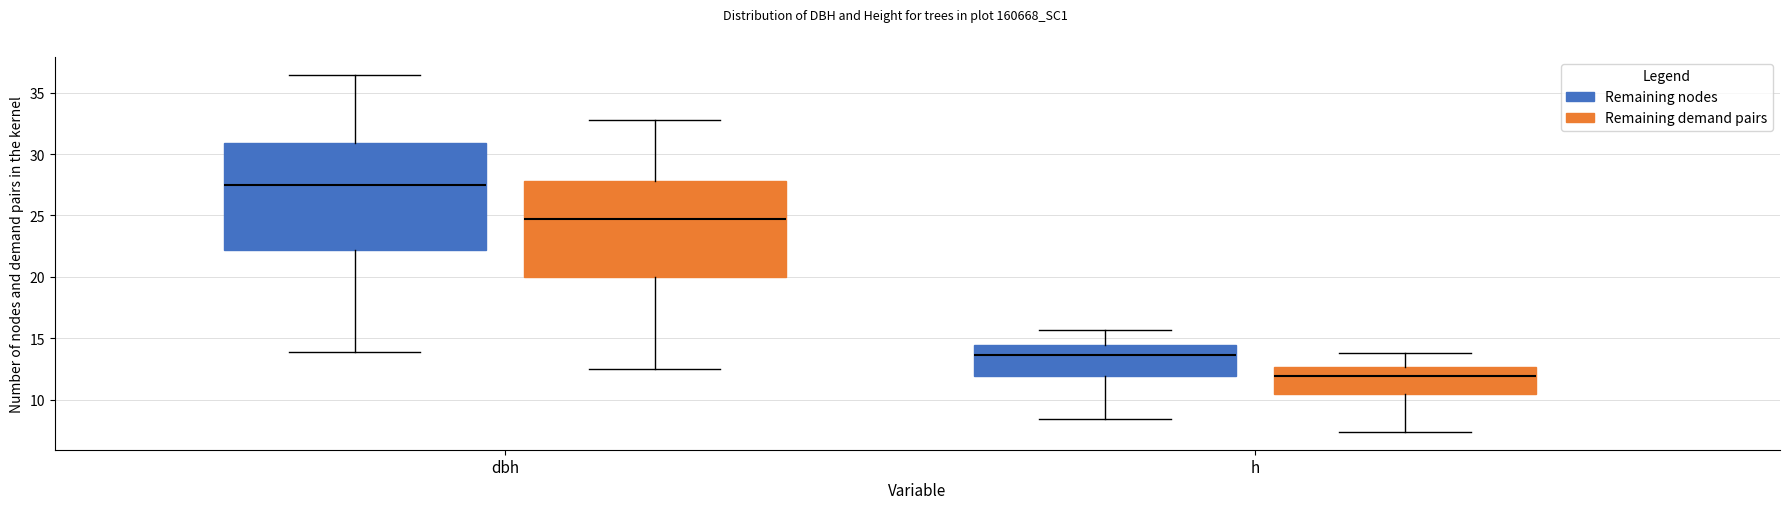

Which box is the tallest, from its lower edge to its upper edge?

dbh (Remaining nodes)